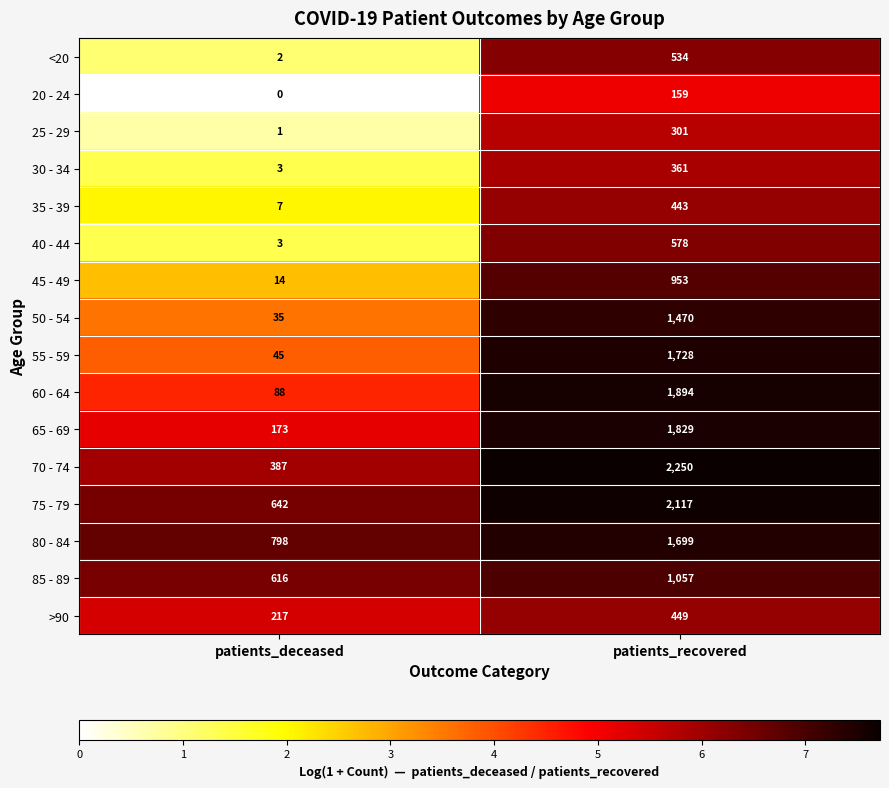

Between patients_deceased and patients_recovered, which series saw the biggest shift?

70 - 74